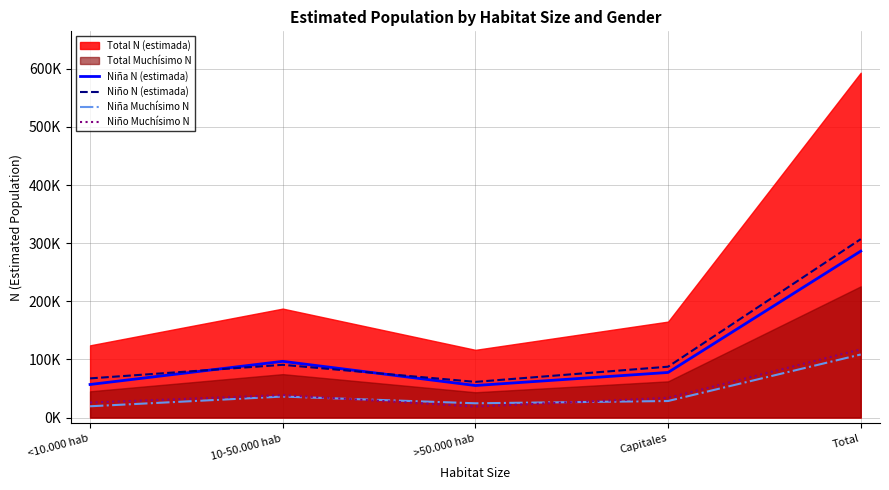

Reading left to right, extract all data points from this chart.

Niña N (estimada): 56886	96704	55120	77589	286300
Niño N (estimada): 67371	90726	61377	87485	306959
Niña Muchísimo N: 19382	36117	24547	28444	108491
Niño Muchísimo N: 25789	38600	18970	33863	117222